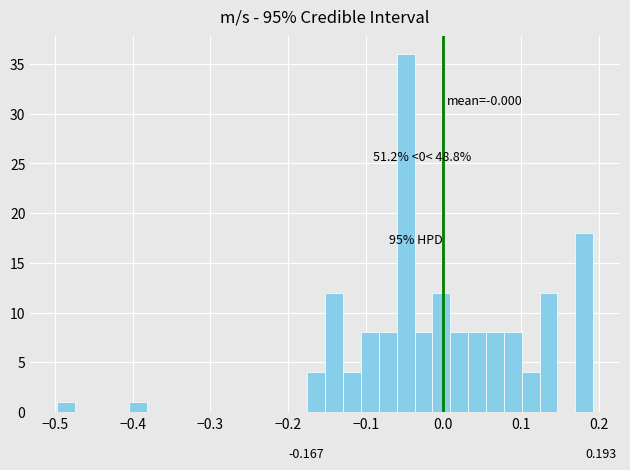

Read against the x-axis, roughly where is the centre of the tallest bar?

-0.05